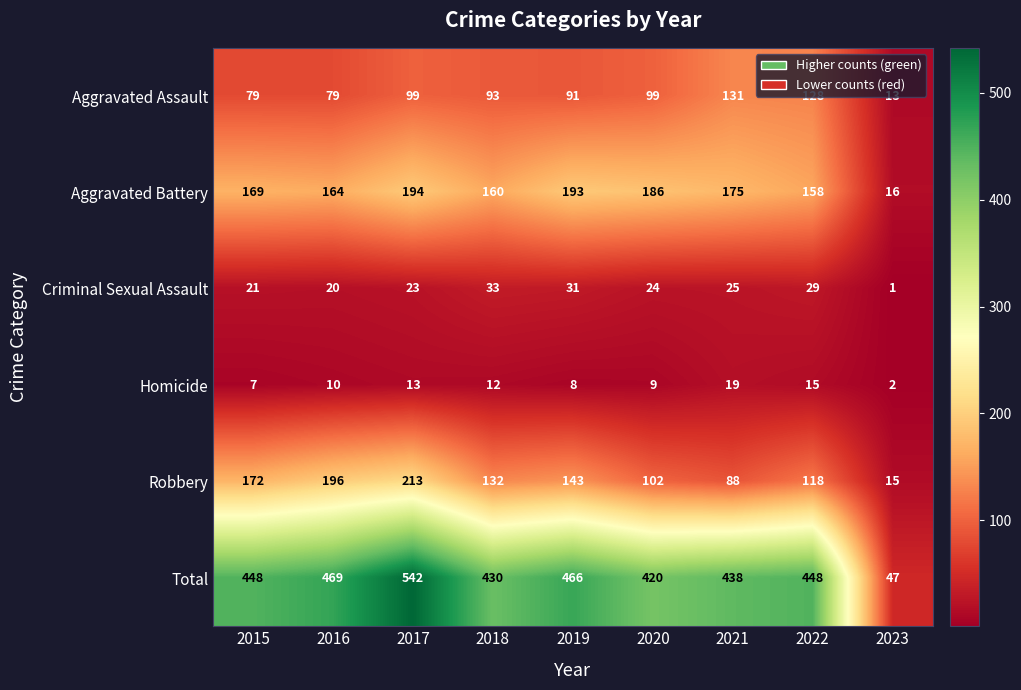

Is it true that Criminal Sexual Assault equals 31 at 2019?

True